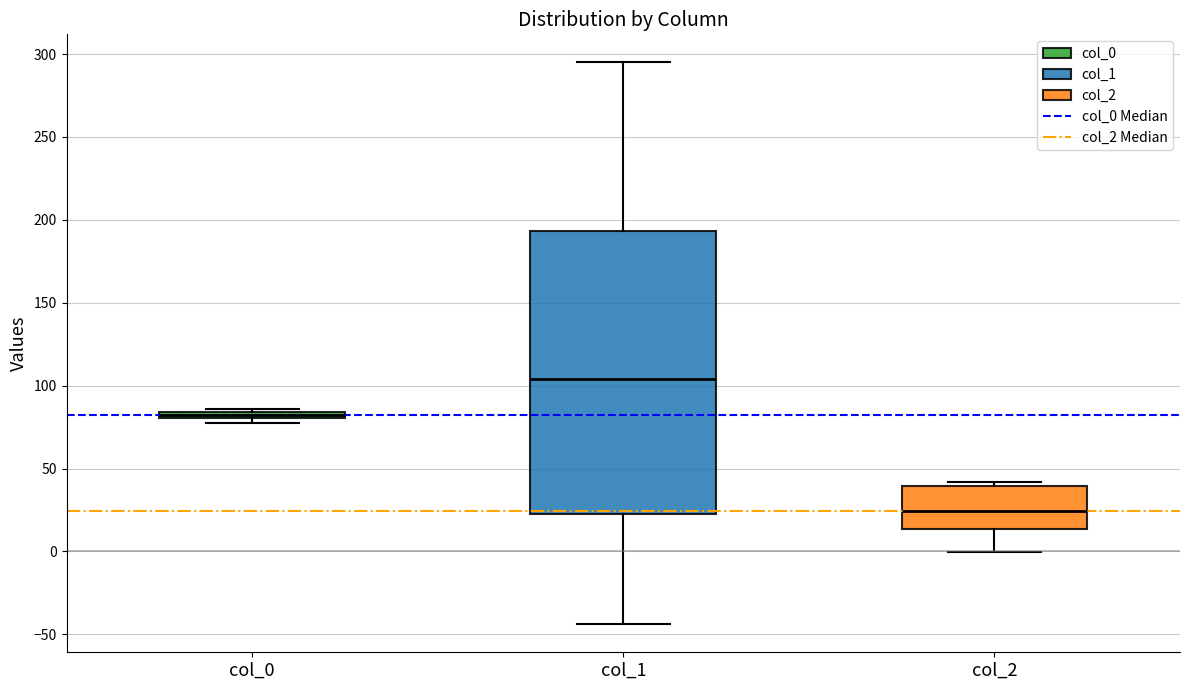

Which box is the tallest, from its lower edge to its upper edge?

col_1